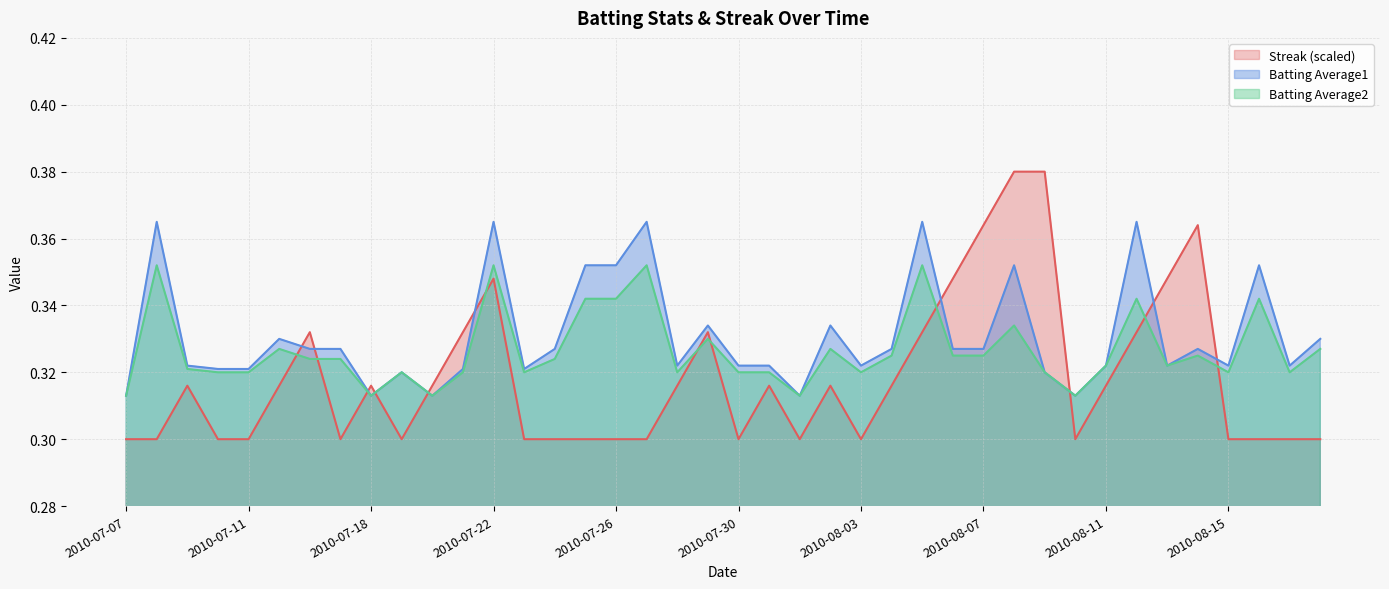

What is the label of the 16th point from the left?

2010-07-25